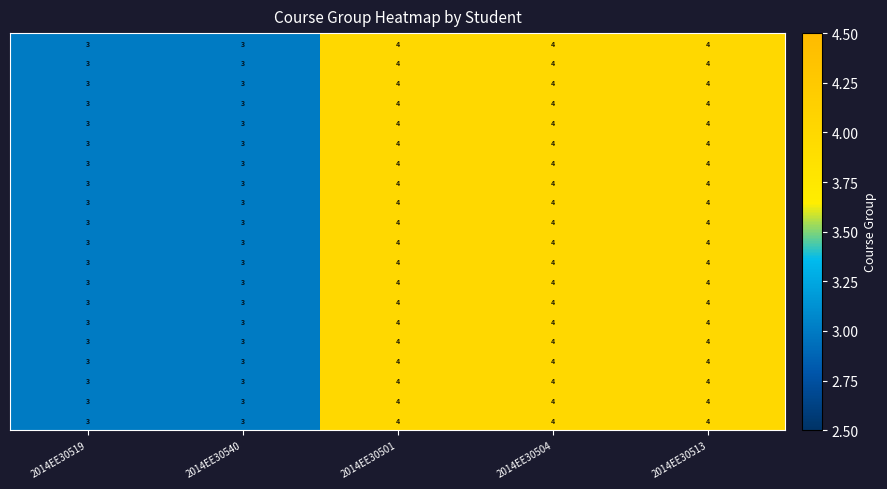

What is the total value across all series at 2014EE30504?

80